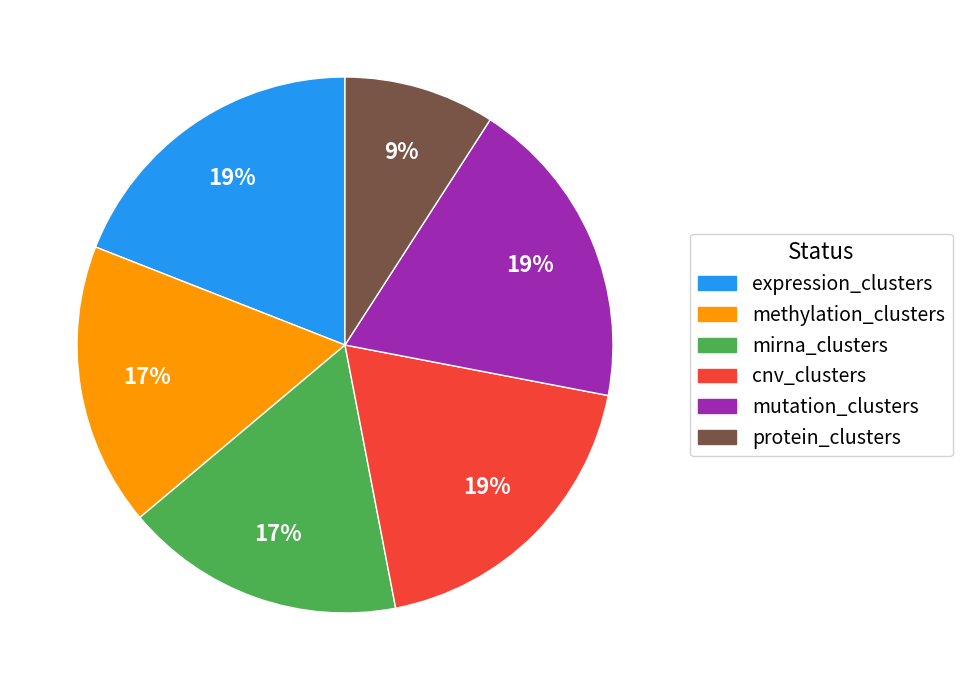

What percentage is the mirna_clusters slice, to the nearest percent?

17%